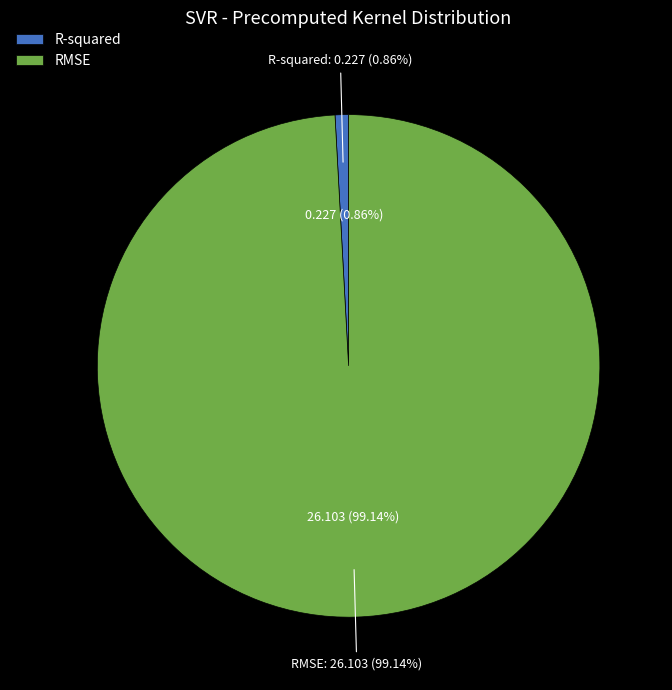

Rank the categories by value from lowest to highest.

R-squared, RMSE